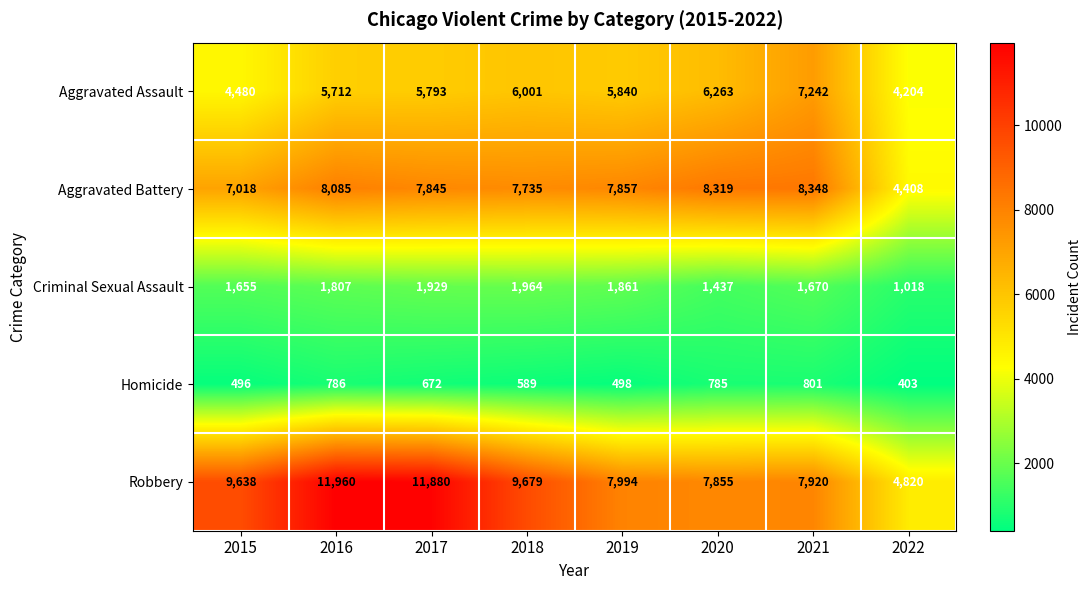

At 2015, list the series in order from largest to smallest.

Robbery, Aggravated Battery, Aggravated Assault, Criminal Sexual Assault, Homicide